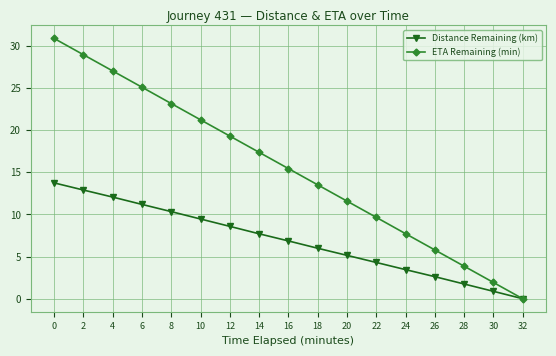

At which category does the chart reach its minimum across all series?

32